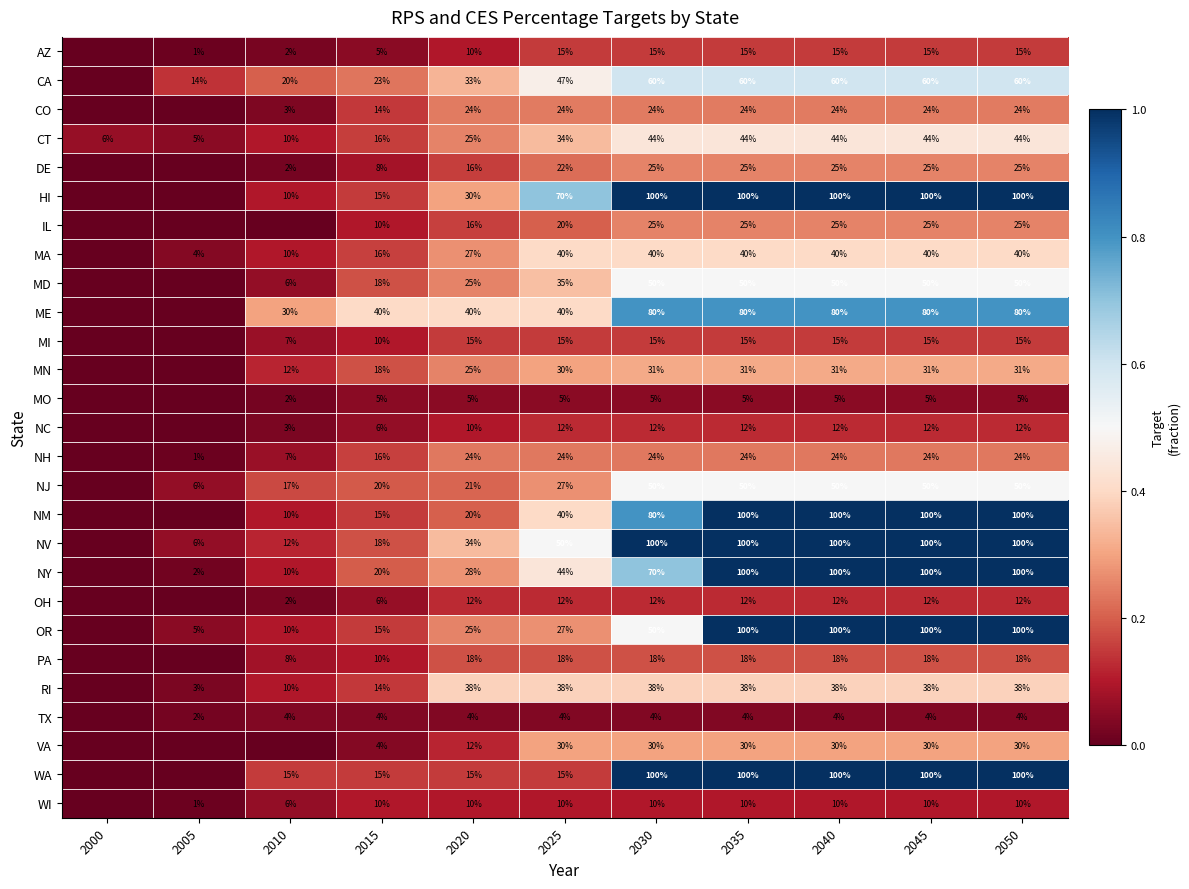

What is the difference between the maximum and minimum values in the CT series?

39